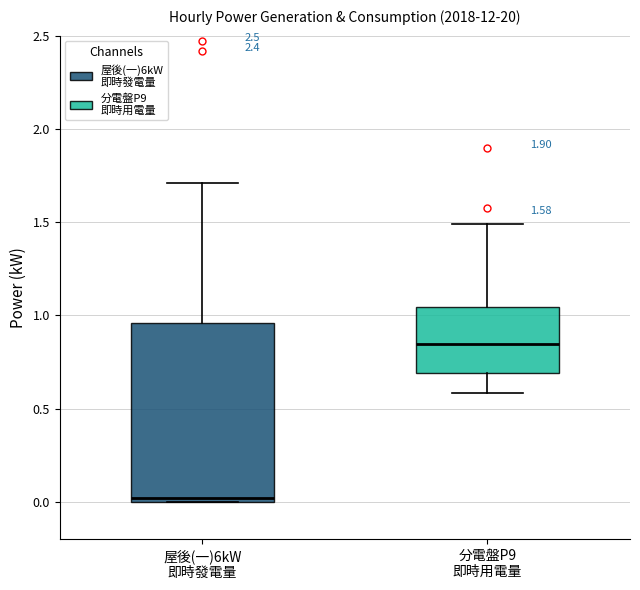

Which box is the tallest, from its lower edge to its upper edge?

屋後(一)6kW 即時發電量